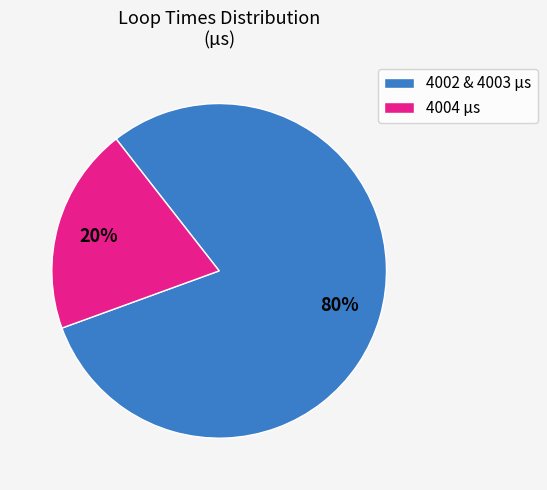

What is the largest slice in the pie chart?

4002 & 4003 µs